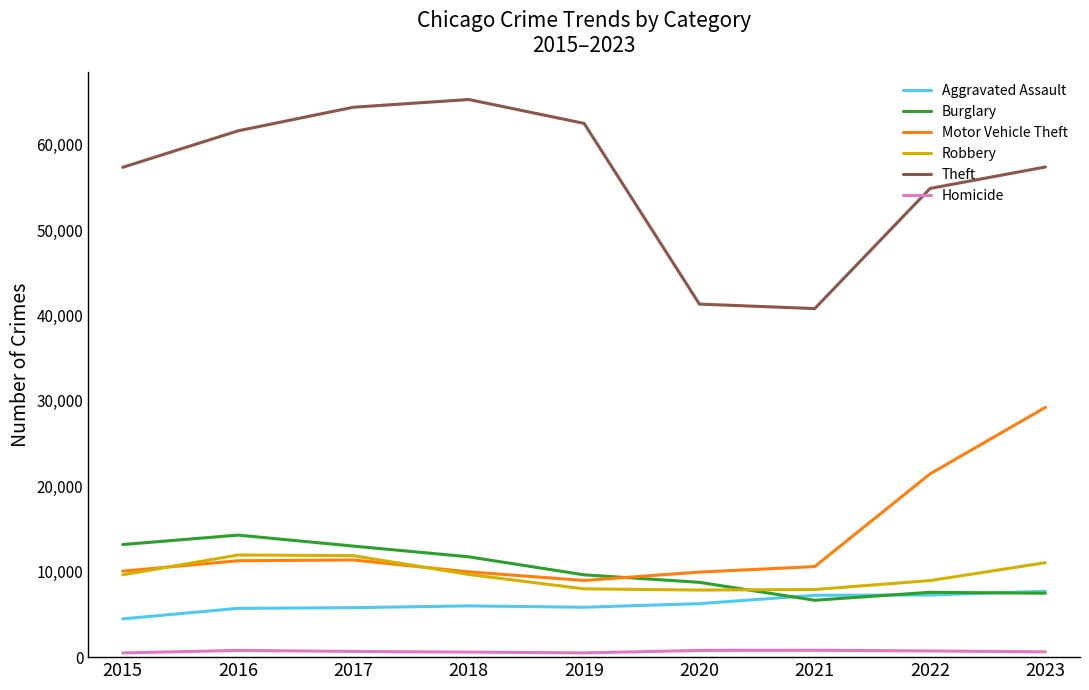

True or false: Homicide and Aggravated Assault intersect in this chart.

False